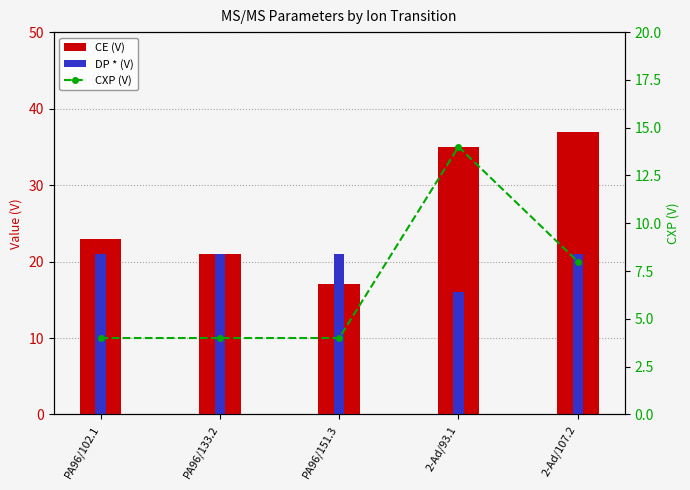

Count the CXP (V) values in the range 4 to 8.

4